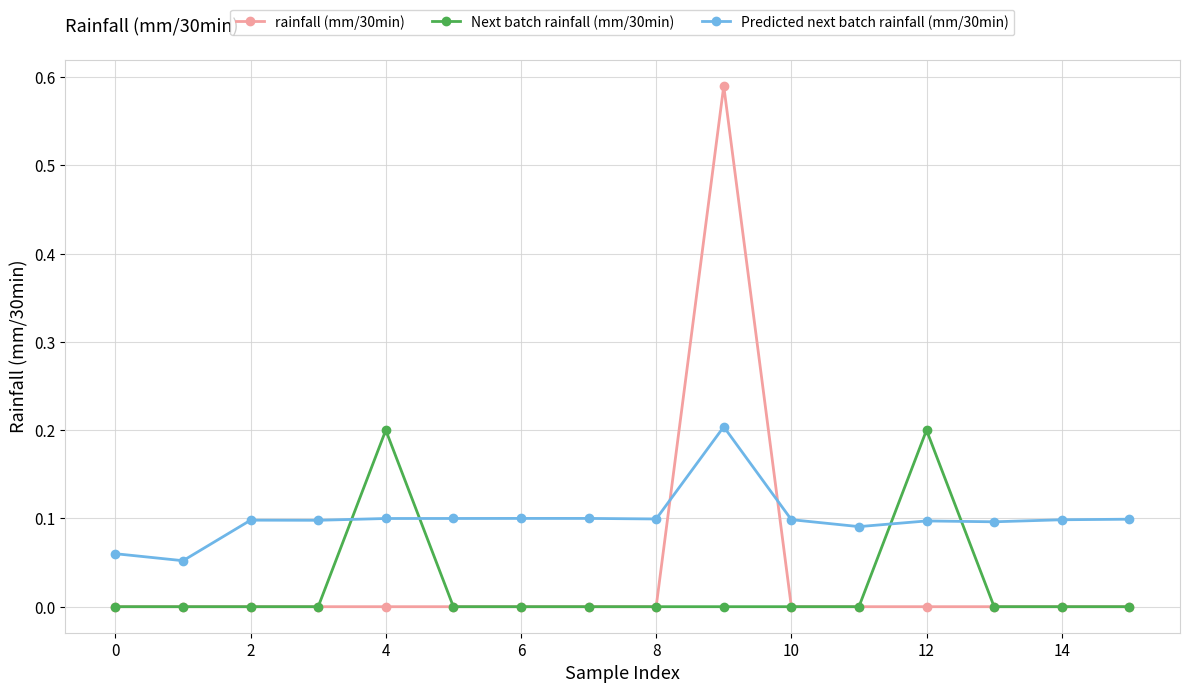

How many times do Predicted next batch rainfall (mm/30min) and rainfall (mm/30min) cross each other?

2